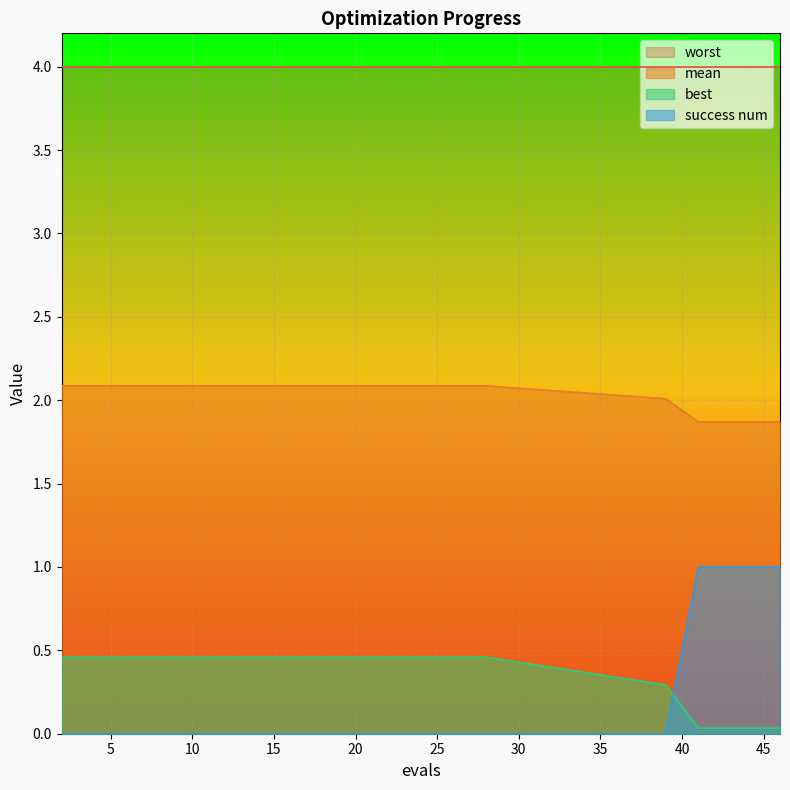

True or false: worst has a value of 4.0 at 10.

True